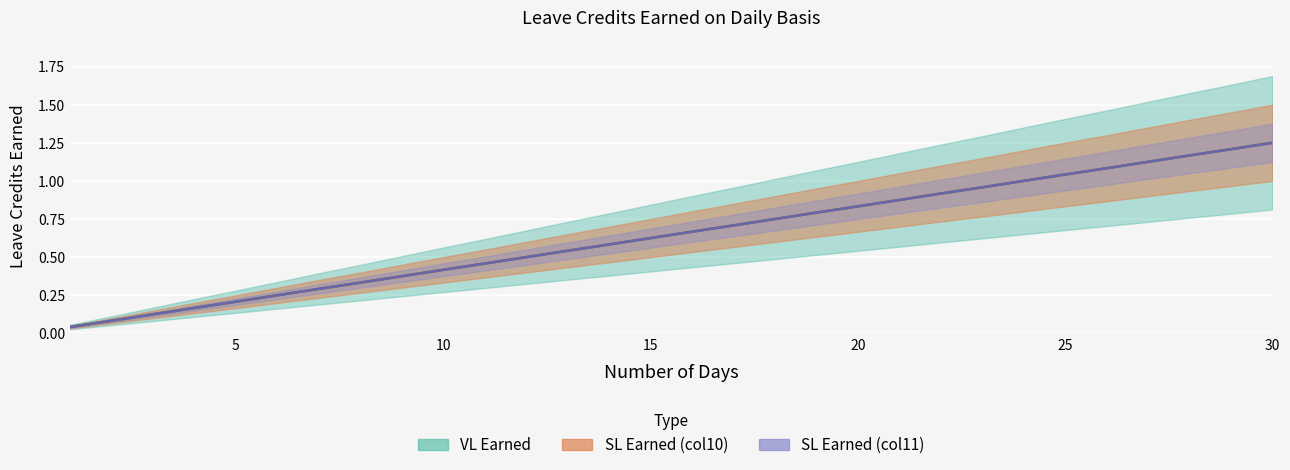

Which category has the highest value in the SL Earned (col10) series?

30